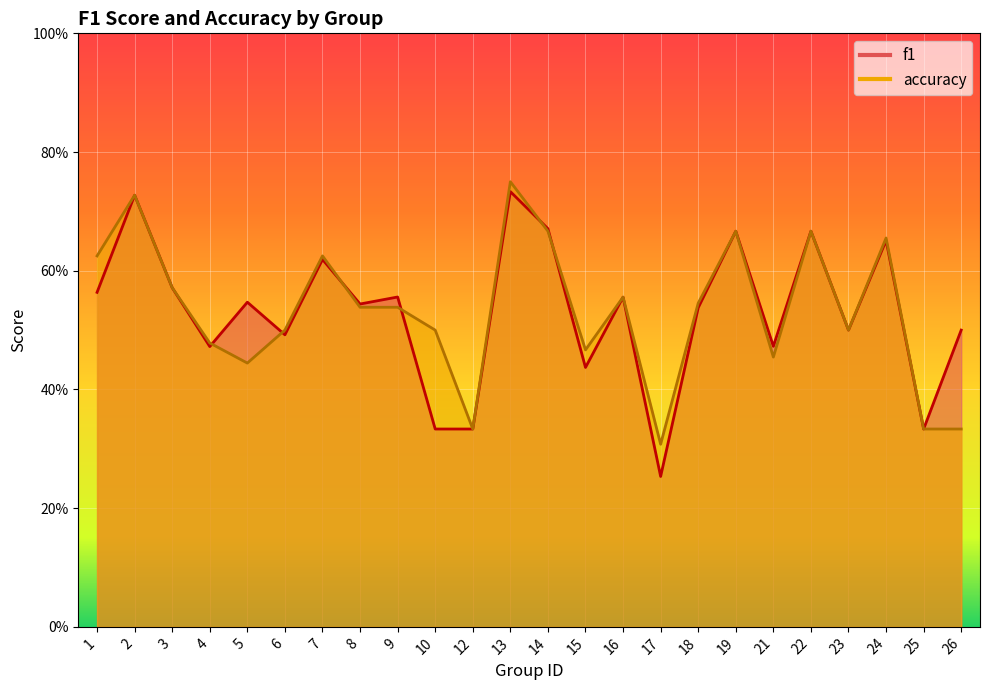

At 21, list the series in order from largest to smallest.

f1, accuracy